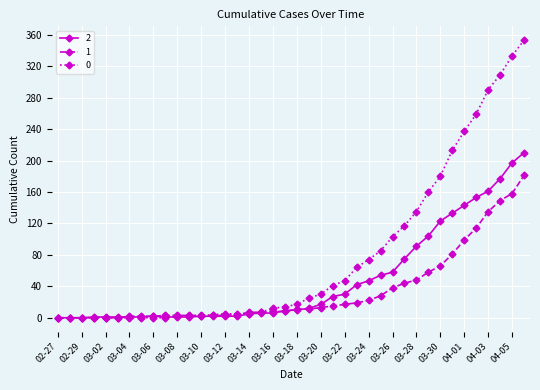

True or false: 2 has more than 0 interior local peaks.

True